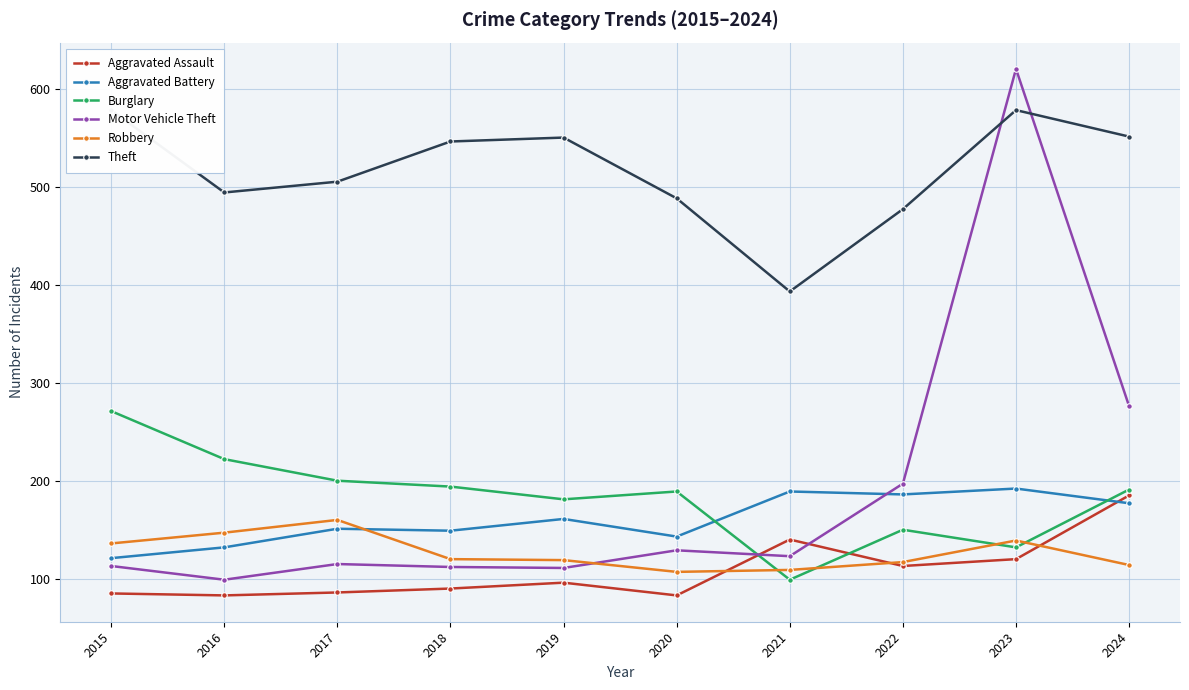

What are all the series names shown in the legend?

Aggravated Assault, Aggravated Battery, Burglary, Motor Vehicle Theft, Robbery, Theft